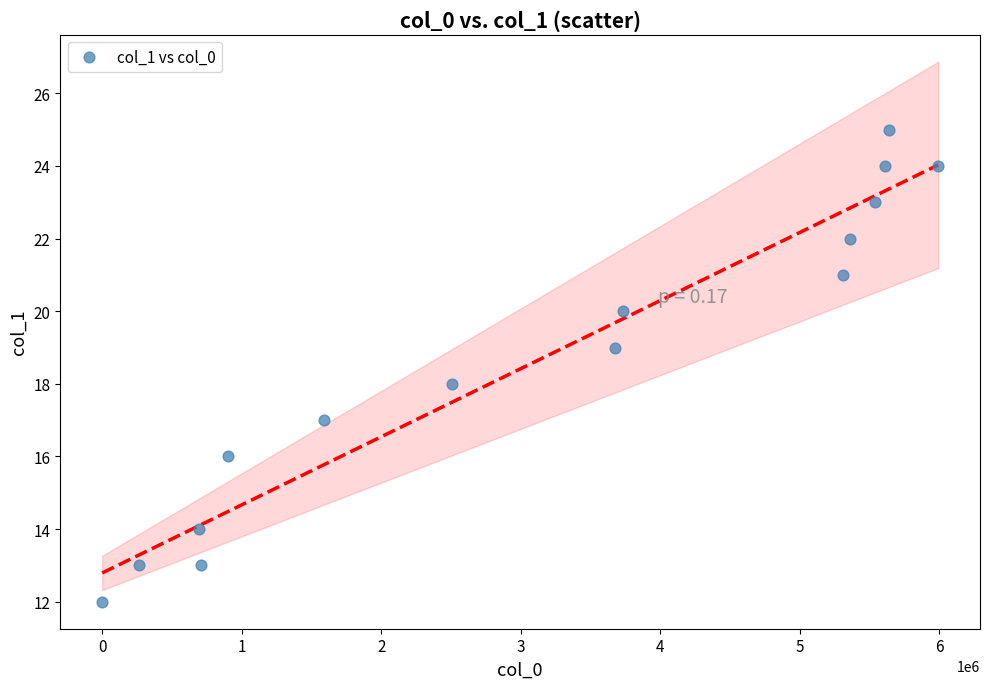

What is the range of Y values (max minus min)?

13